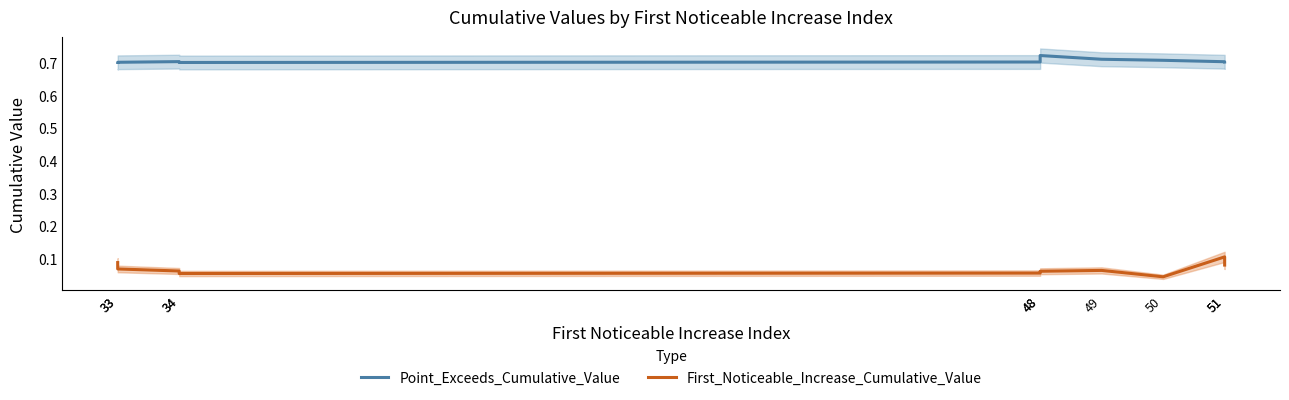

Which has a higher value, 34 or 33?

34